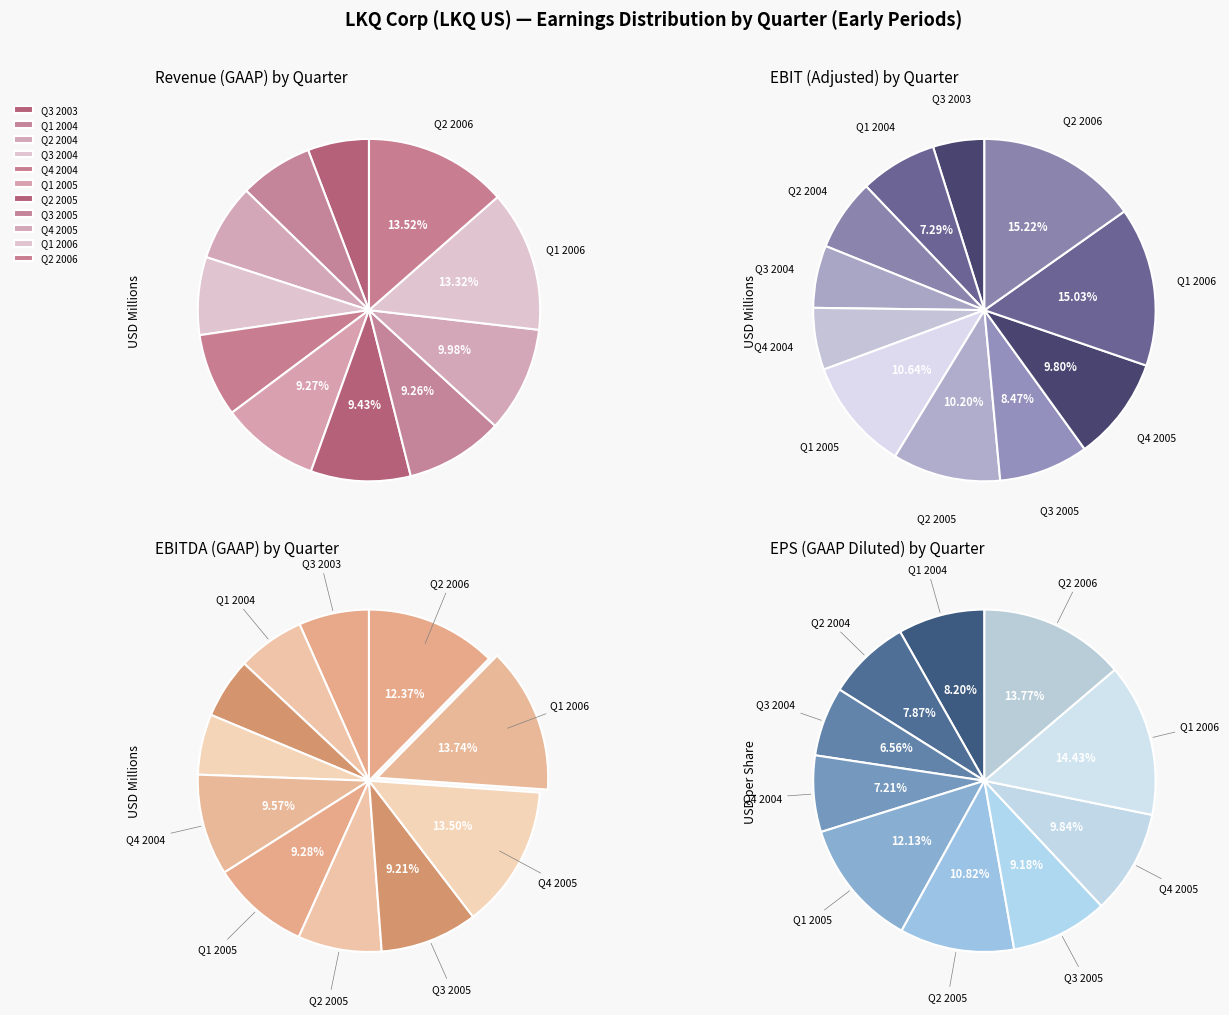

What is the difference between the highest and lowest values at Q3 2004?

98.1